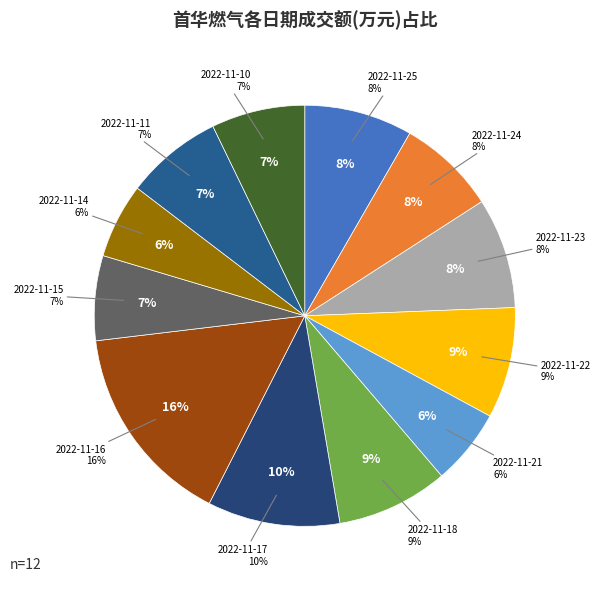

Rank the categories by value from highest to lowest.

2022-11-16, 2022-11-17, 2022-11-18, 2022-11-22, 2022-11-23, 2022-11-25, 2022-11-24, 2022-11-11, 2022-11-10, 2022-11-15, 2022-11-21, 2022-11-14